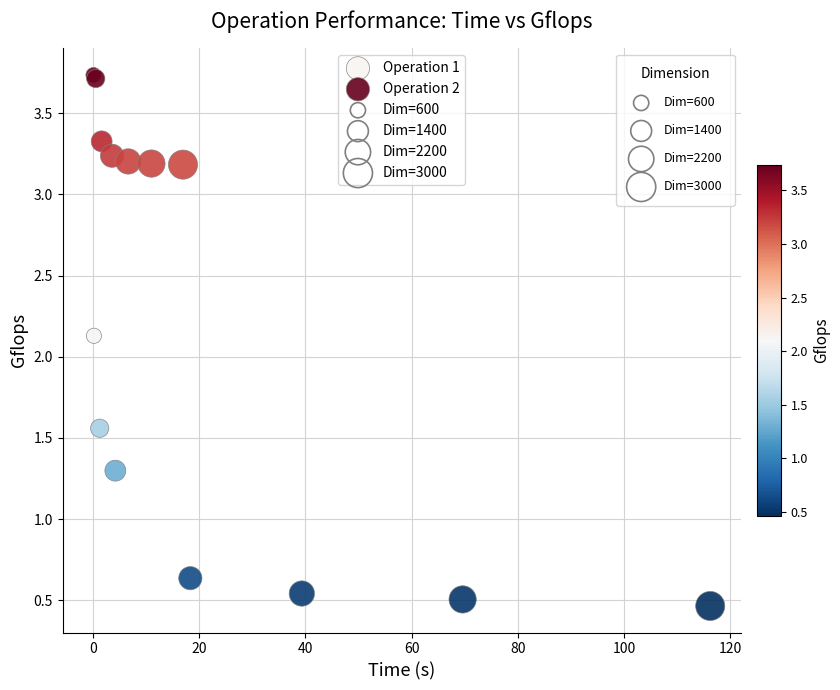

Which series contains the lowest Y value?

Operation 1